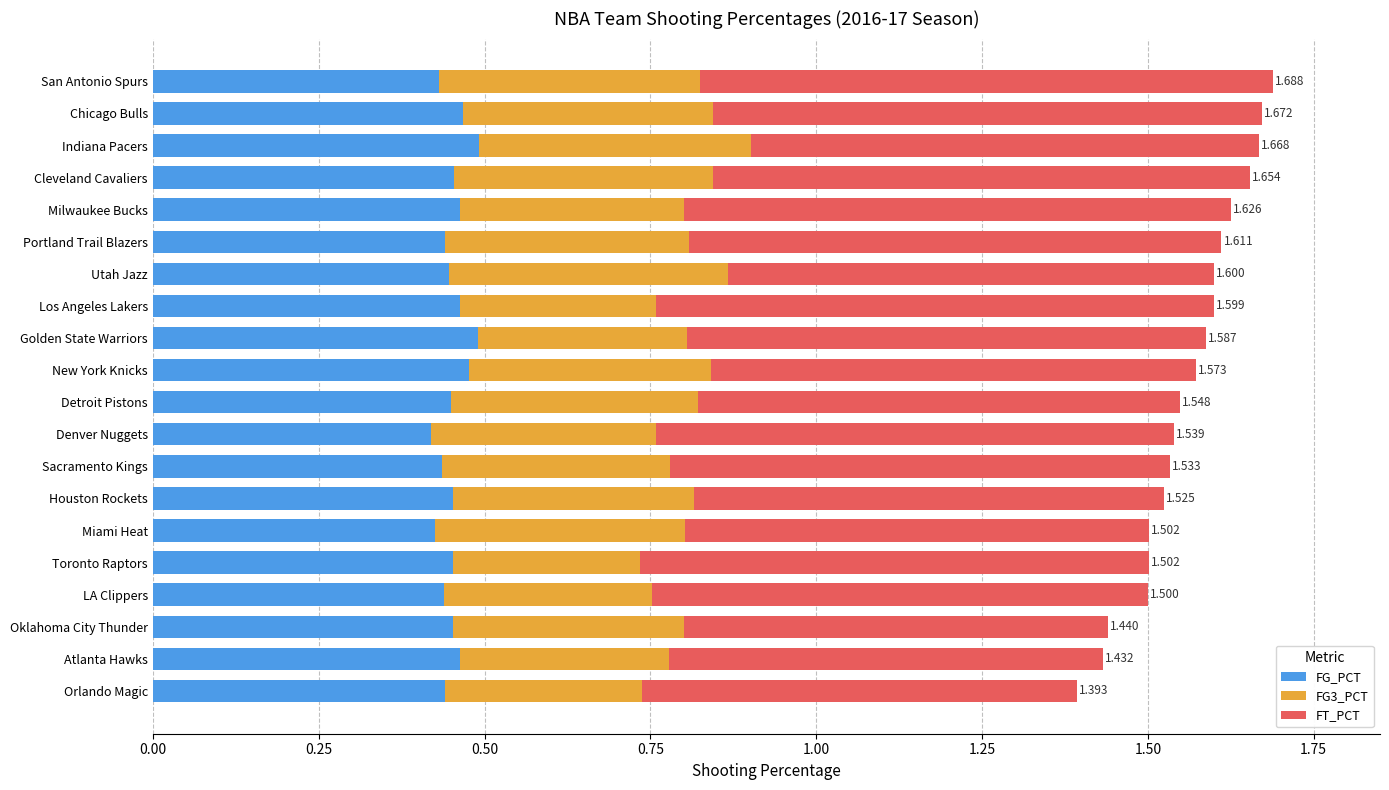

What are all the series names shown in the legend?

FG_PCT, FG3_PCT, FT_PCT